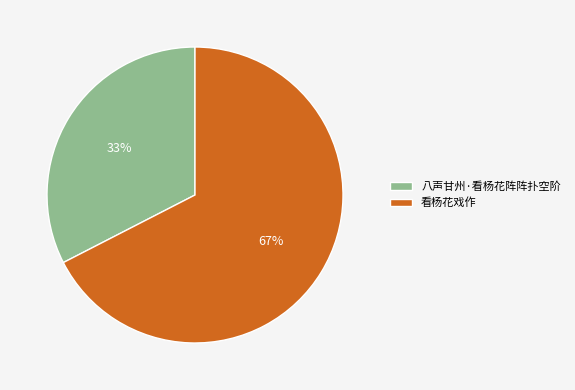

True or false: 八声甘州·看杨花阵阵扑空阶 accounts for 39% of the total.

False